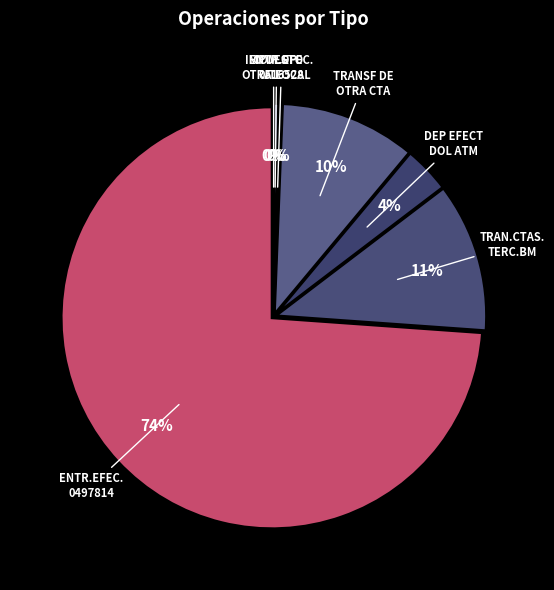

Rank the categories by value from lowest to highest.

IMPUESTO ITF, ENTR.EFEC. 0516528, COM.OP.OTRA.LOCAL, DEP EFECT DOL ATM, TRANSF DE OTRA CTA, TRAN.CTAS.TERC.BM, ENTR.EFEC. 0497814